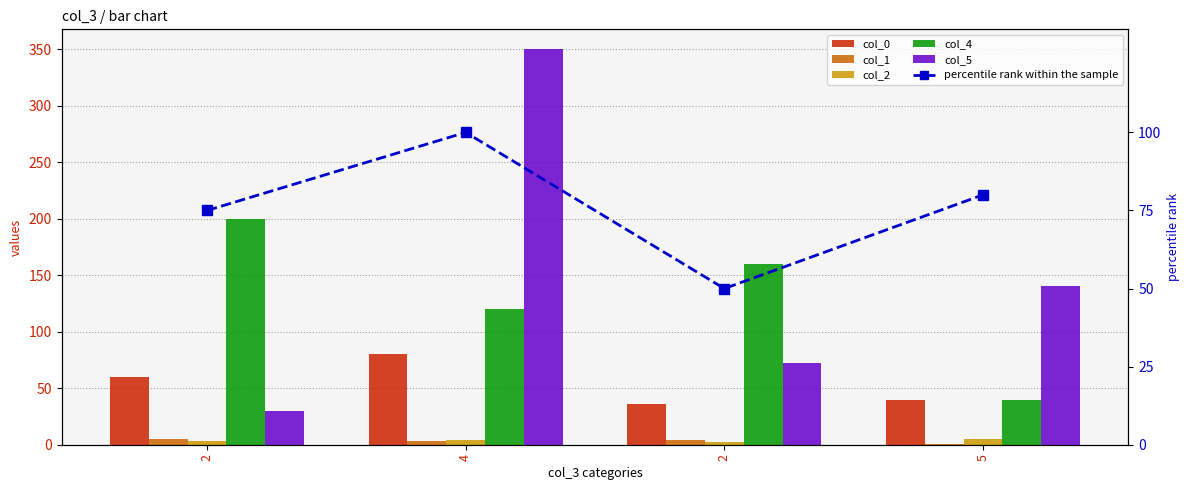

Is the value of col_2 at 2 greater than the value of col_4 at 5?

No